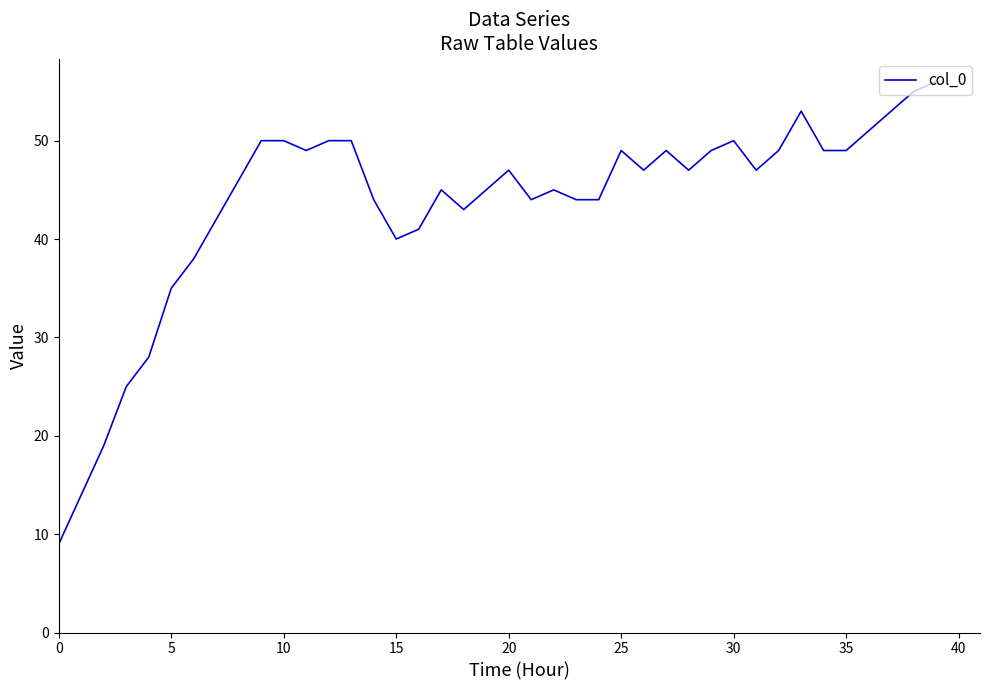

What is the maximum value shown in the chart?

56